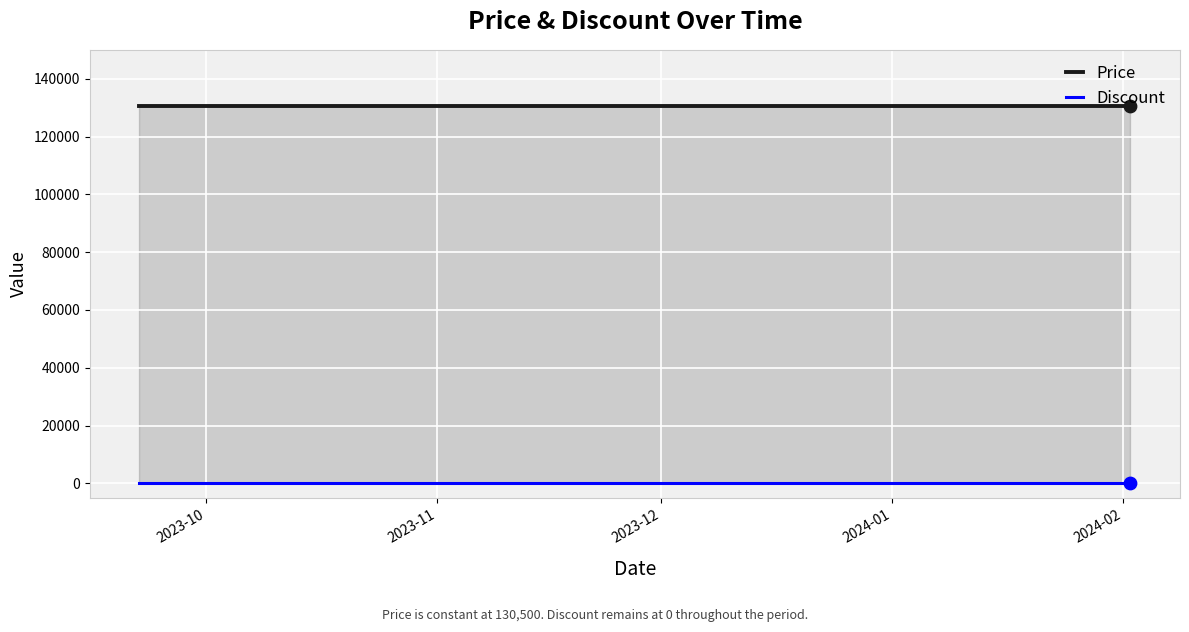

At how many categories does at least one series exceed 95385?

20